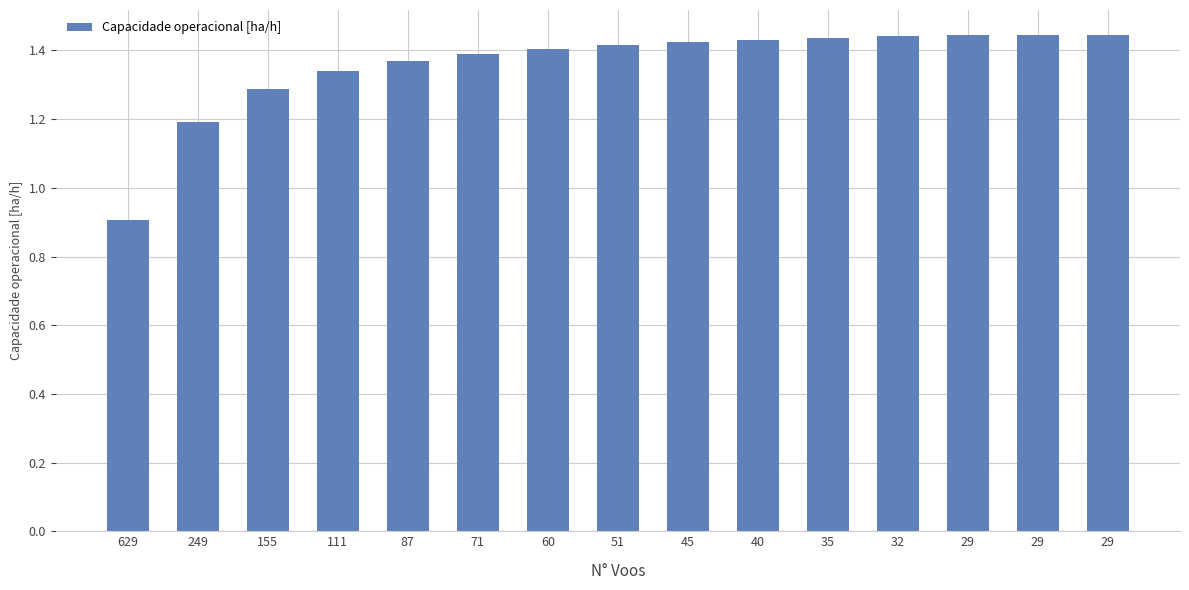

How many bars are there in total?

15